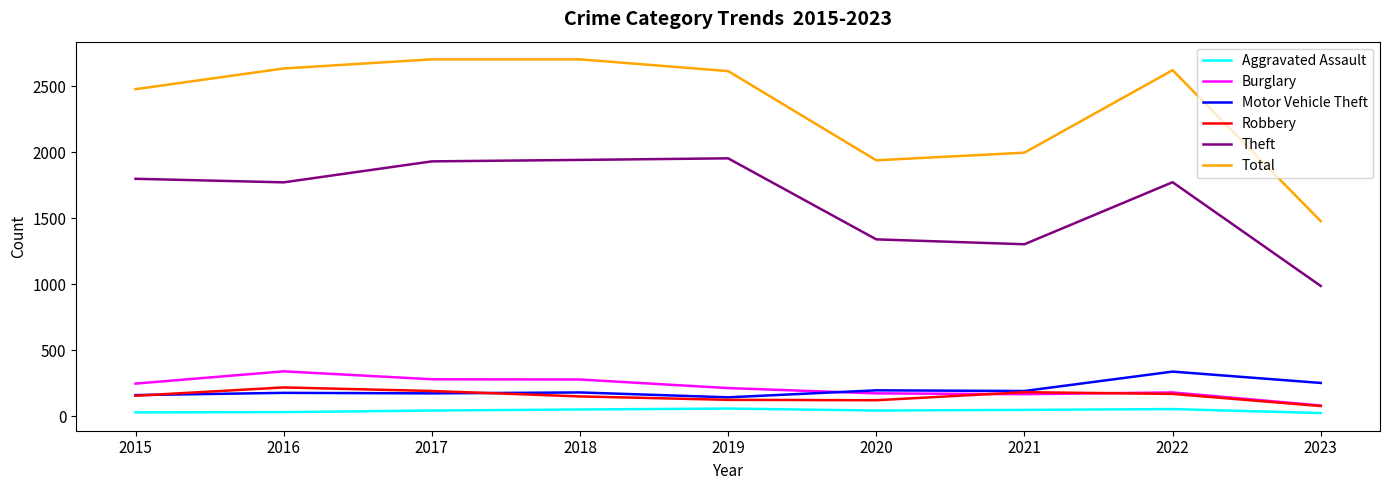

True or false: Motor Vehicle Theft and Burglary intersect in this chart.

True